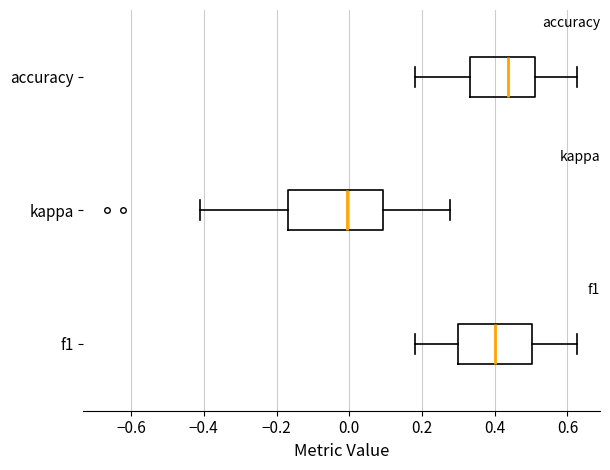

Reading bottom to top, transcribe this box plot: for each box, give where its median line is, the range the box spans, and where its two whiskers end, as read against the x-axis. The values are not printed on the chart, so give them approximately, as read against the axis.

f1: median 0.40, box 0.30 to 0.50, whiskers 0.18 to 0.62
kappa: median 0.00, box -0.16 to 0.10, whiskers -0.42 to 0.28
accuracy: median 0.44, box 0.34 to 0.52, whiskers 0.18 to 0.62